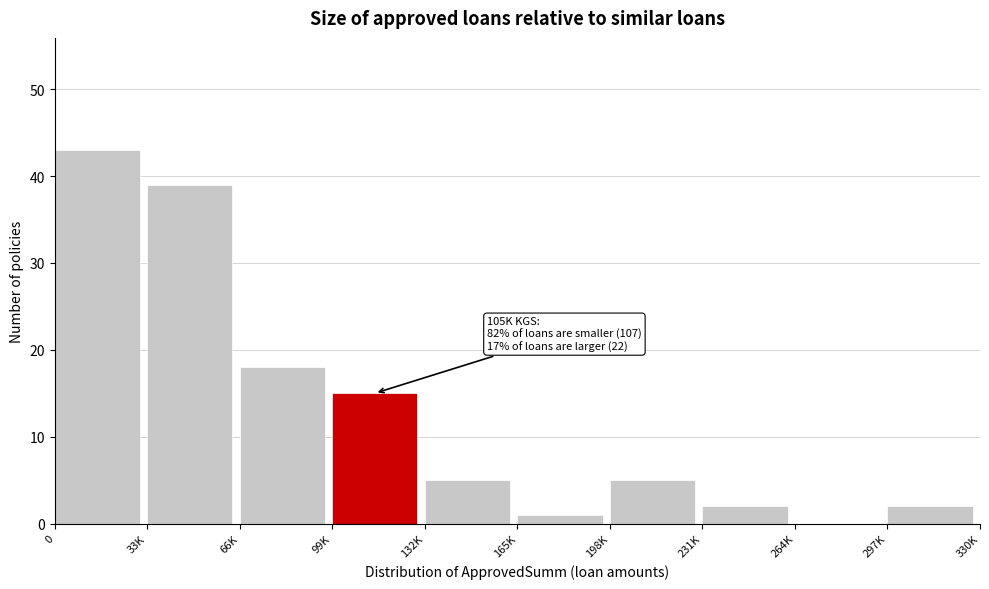

Reading left to right, list all the values displayed in this chart.

0=43	33K=39	66K=18	99K=15	132K=5	165K=1	198K=5	231K=2	264K=0	297K=2